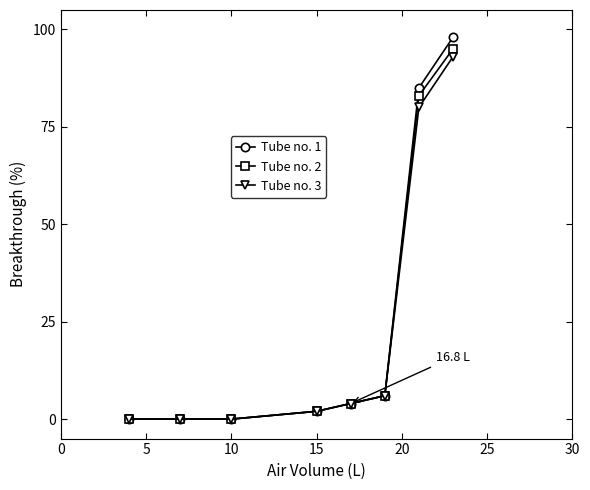

Rank the series by their maximum value, from highest to lowest.

Tube no. 1, Tube no. 2, Tube no. 3